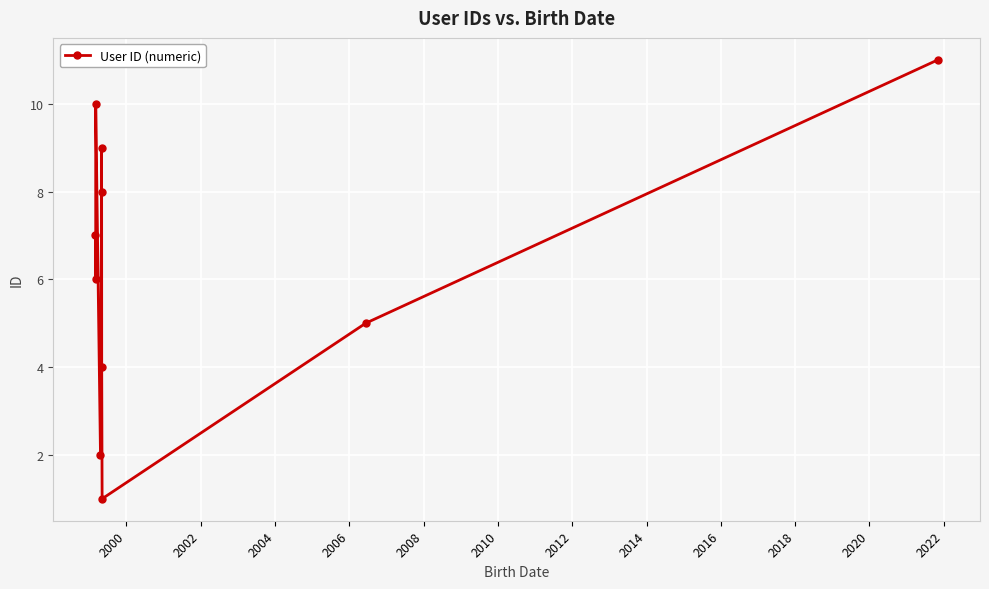

How many interior local valleys (lower than both neighbors) does the data have?

3